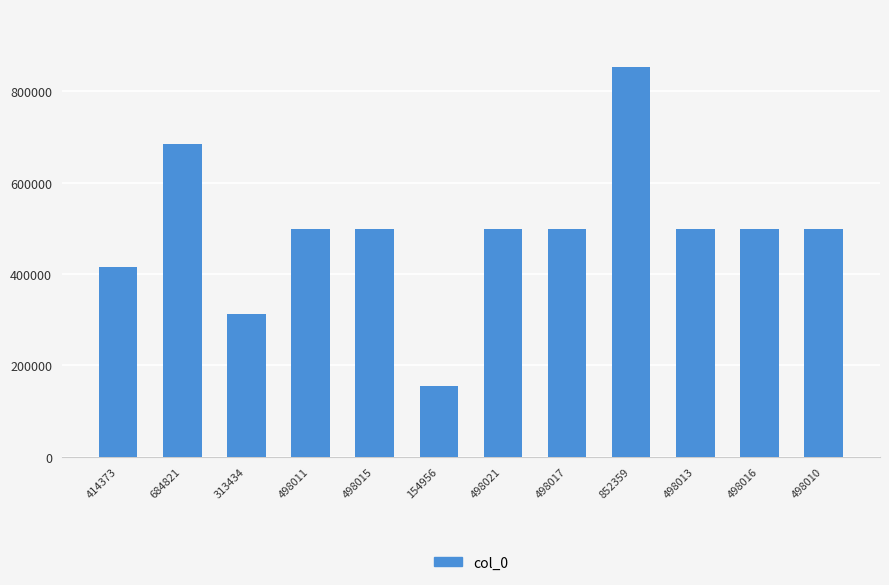

At which label does the data first exceed 498015?

684821